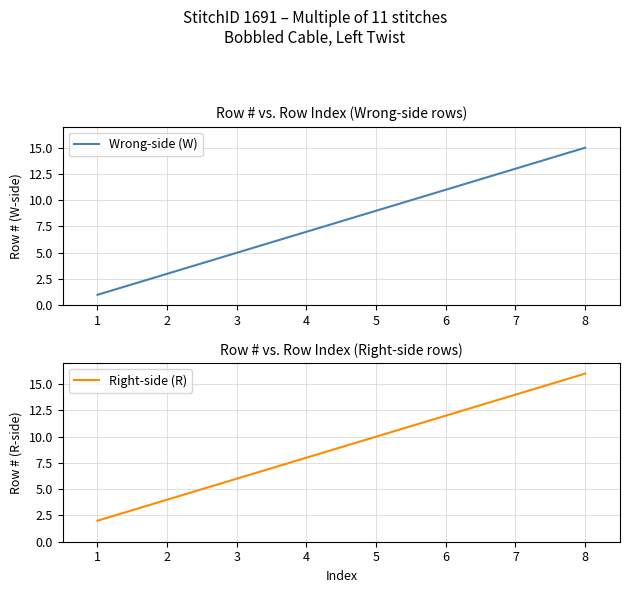

What is the difference between the Wrong-side (W) values at 2 and 7?

10